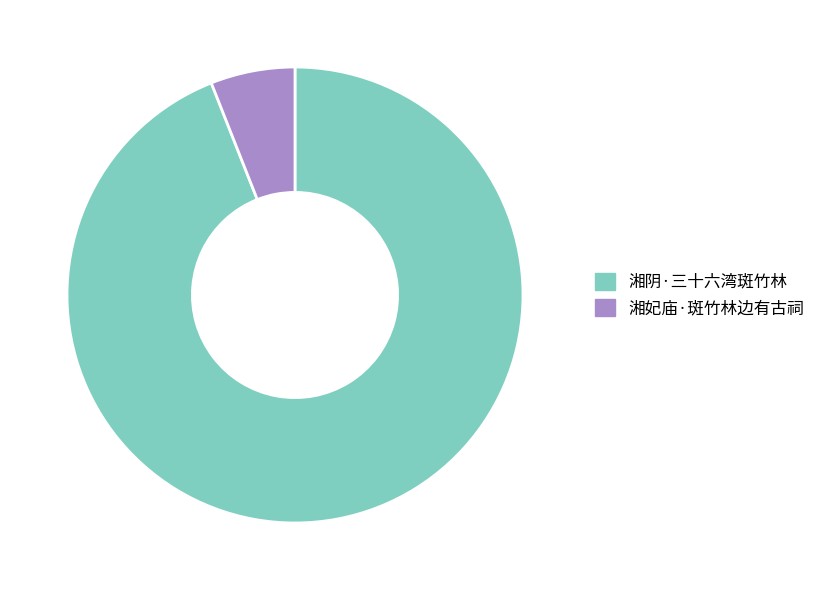

Do 湘阴·三十六湾斑竹林 and 湘妃庙·斑竹林边有古祠 together represent more than half of the pie?

Yes